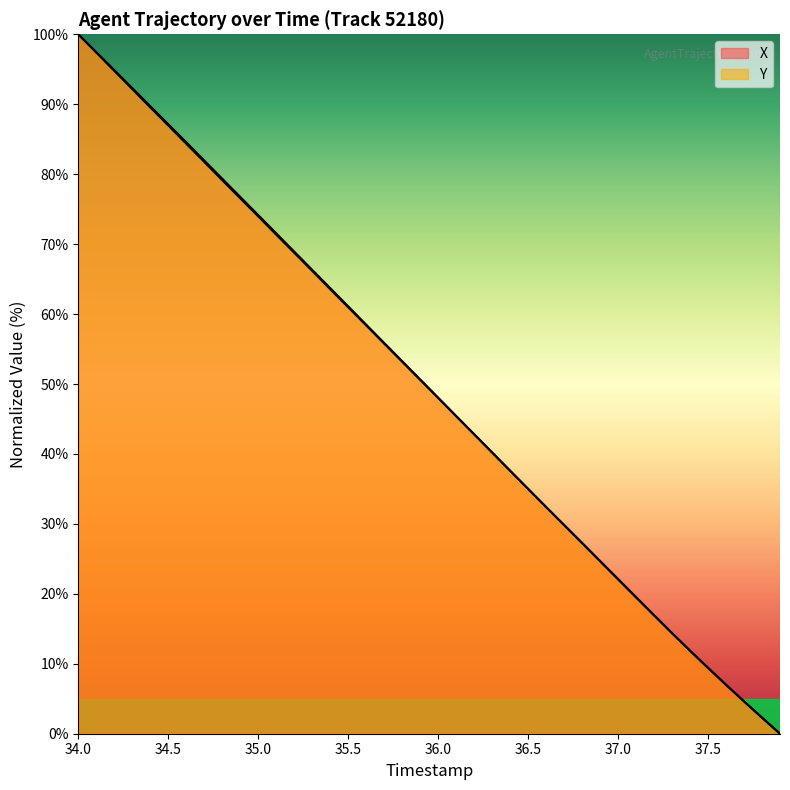

What is the difference between the second highest and minimum values in the Y series?

97.5